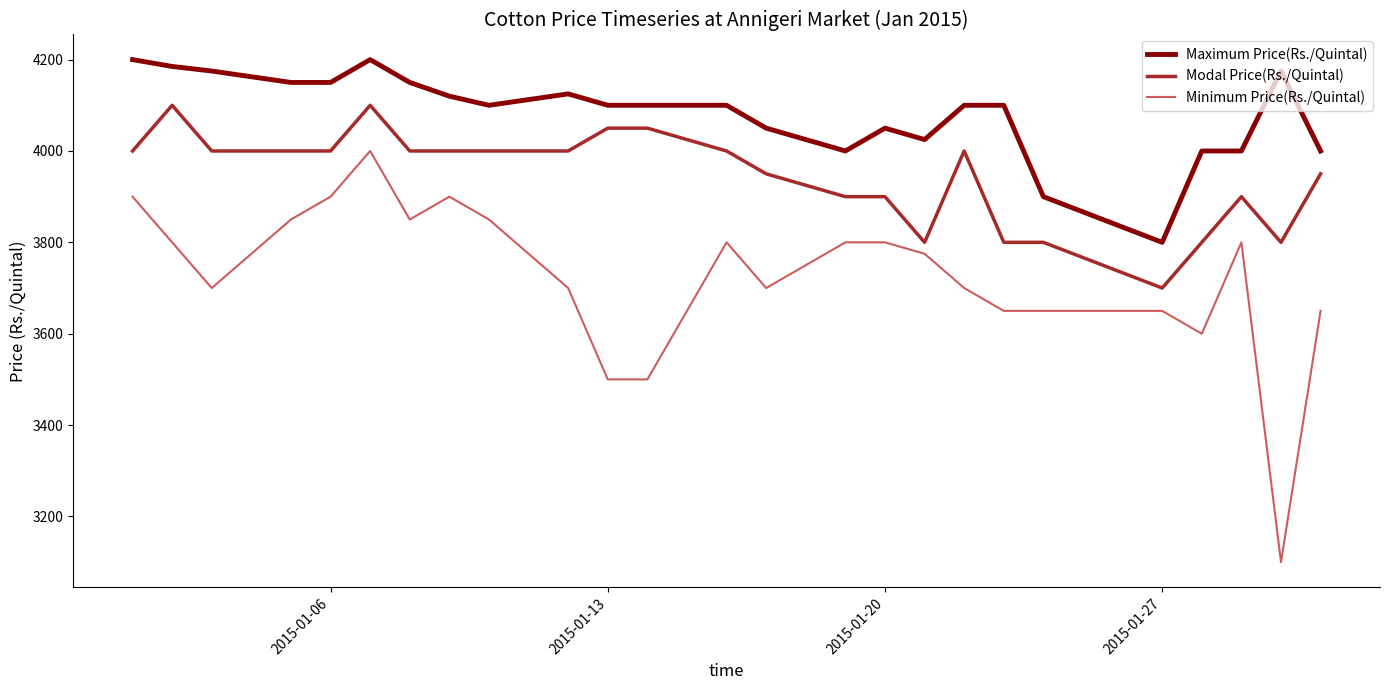

Does the chart display data point markers on the line(s)?

No